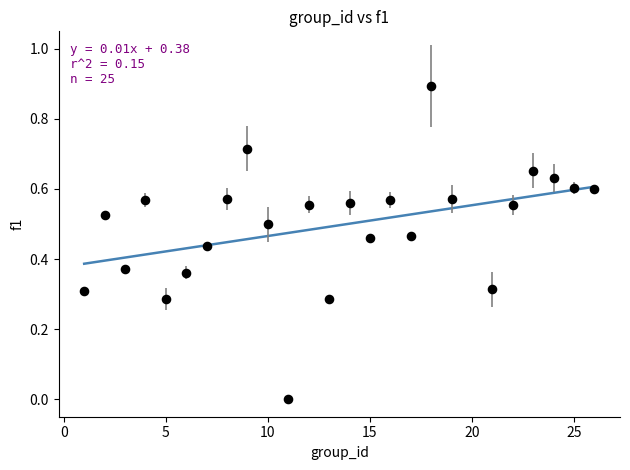

What is the range of Y values (max minus min)?

0.9